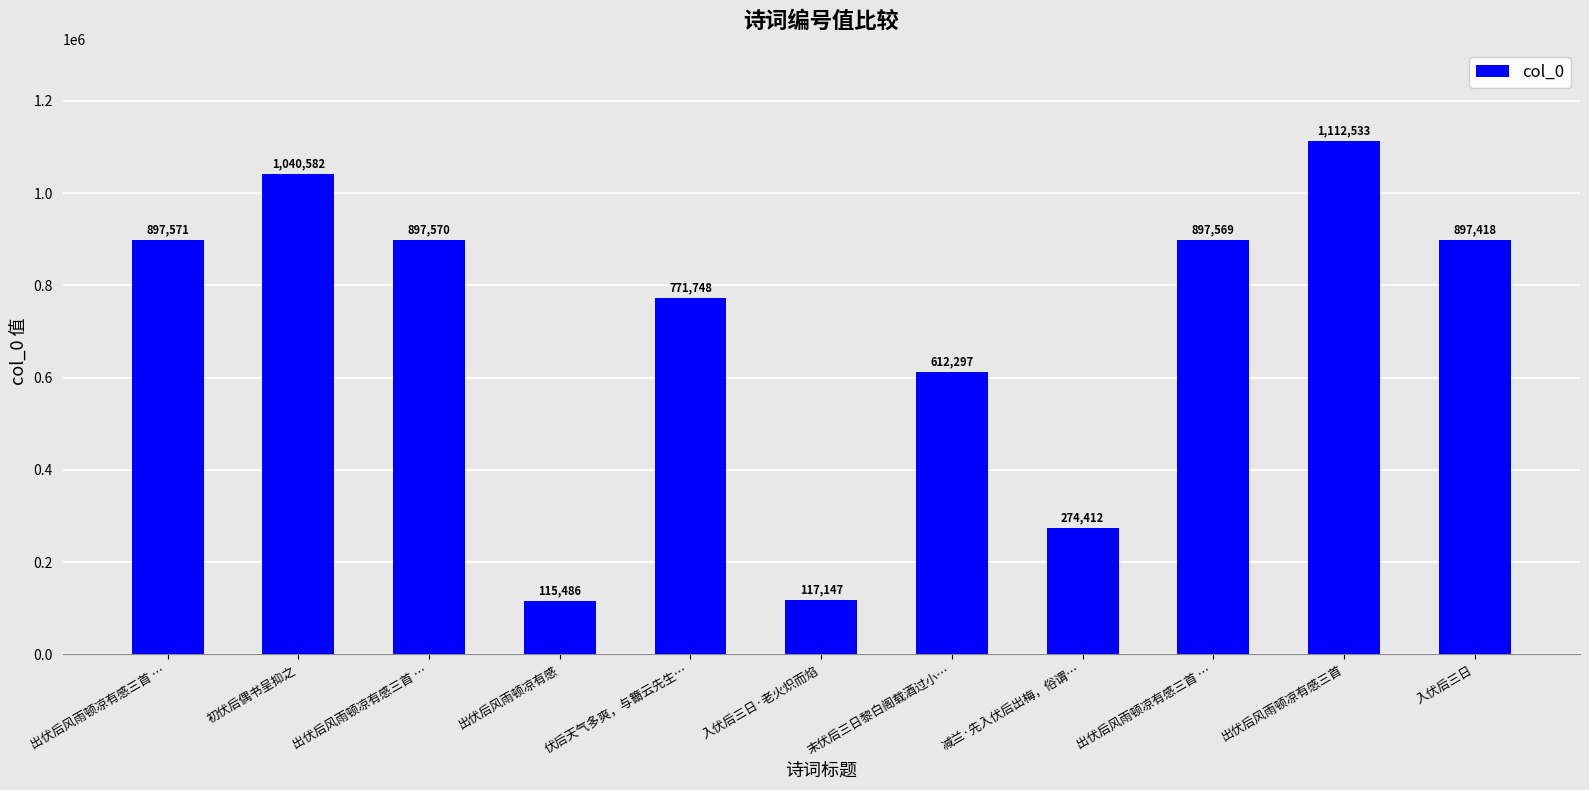

How many values are below 897418?

5